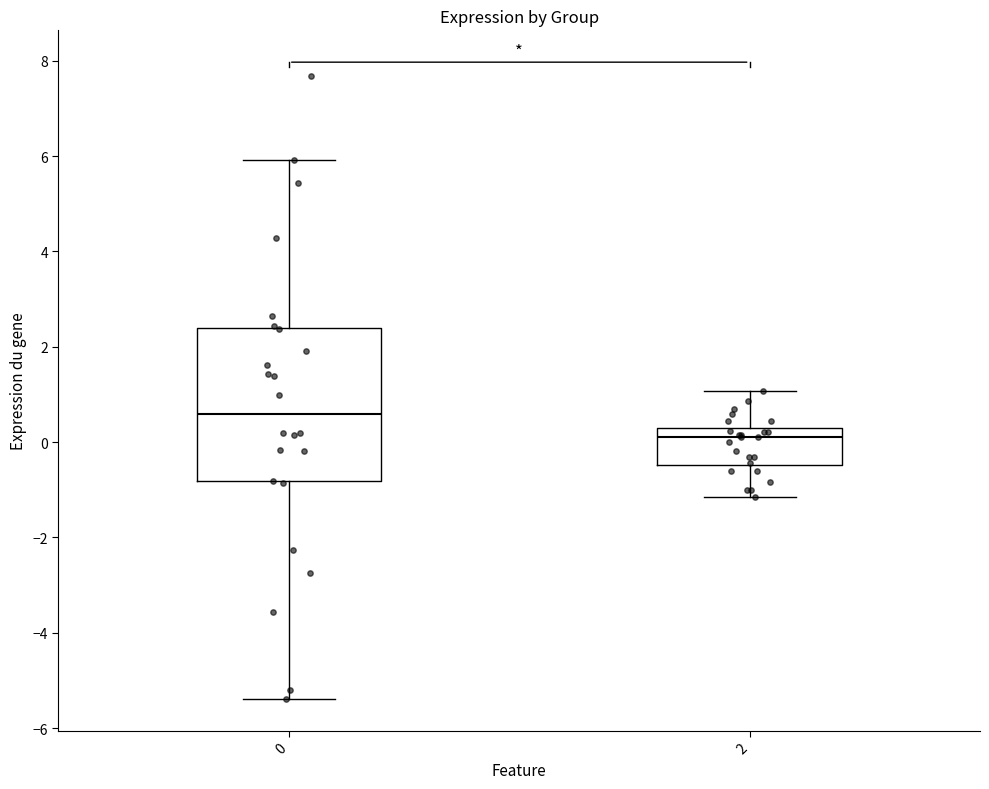

Comparing the boxes themselves (not the whiskers), which one is the tallest?

0